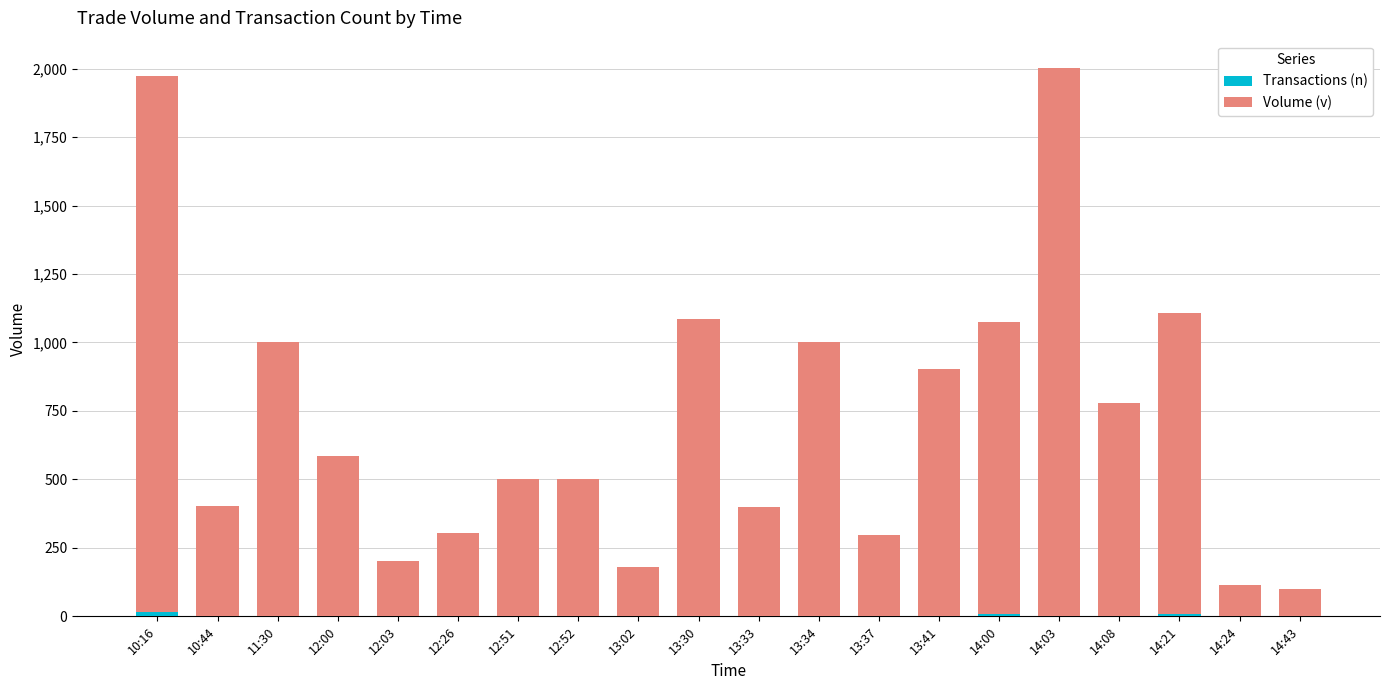

The value of Volume (v) at 12:51 is 500. True or false?

True